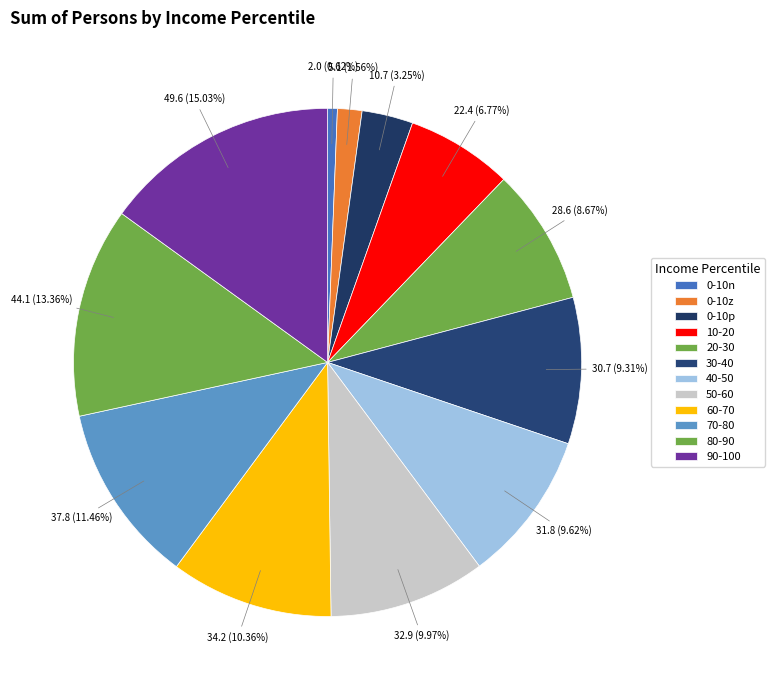

How many slices are in this pie chart?

12